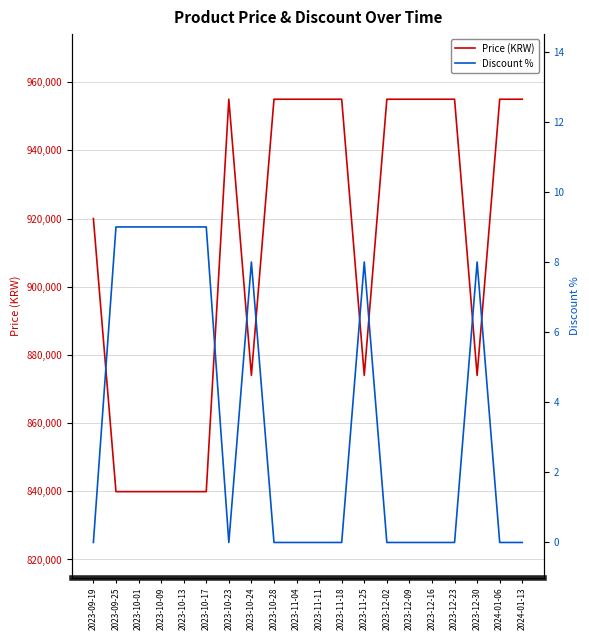

How many data points does each series have?

20